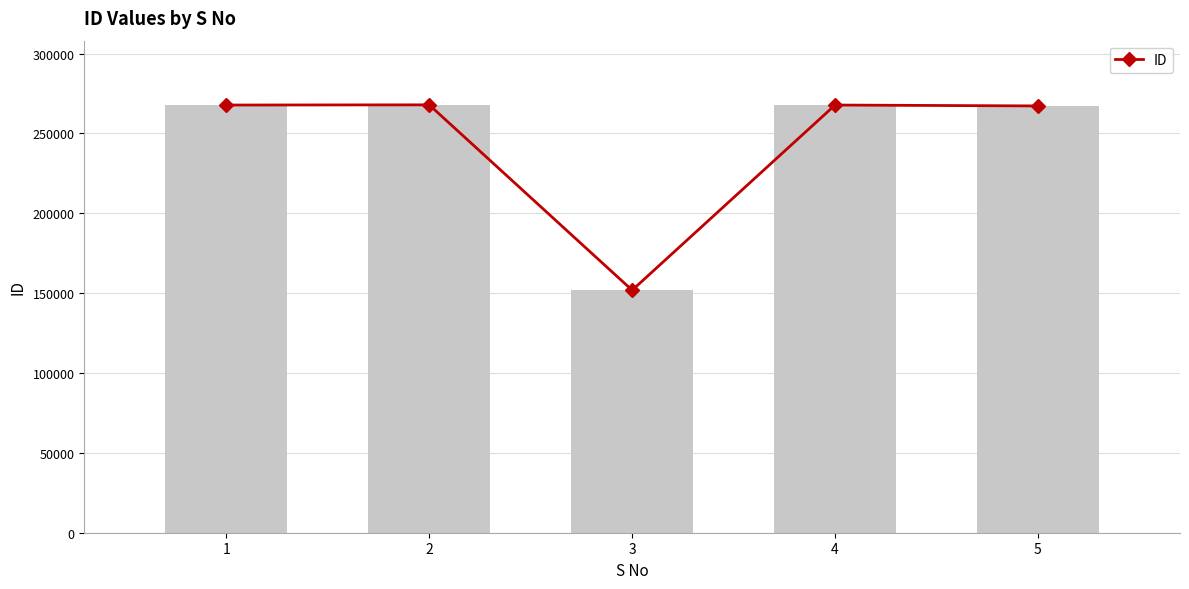

Is it true that the value at 1 is 187138?

False